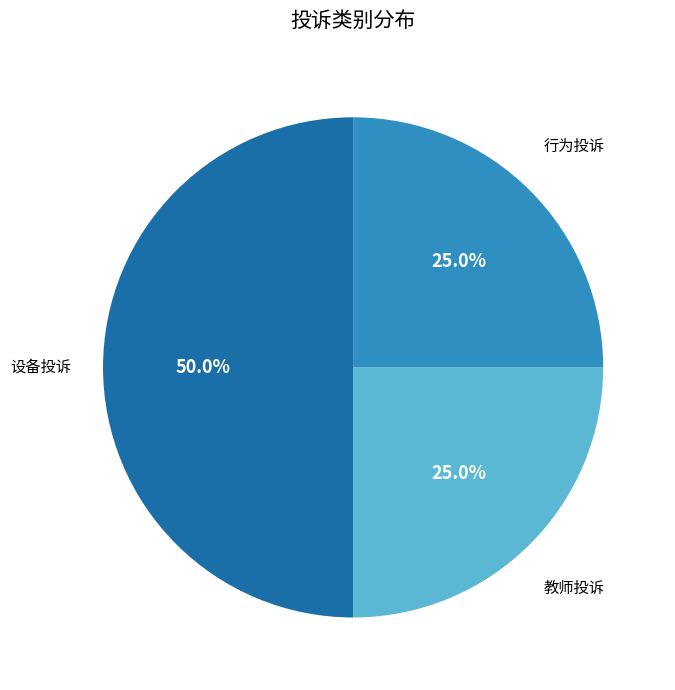

Count the number of slices in the pie.

3